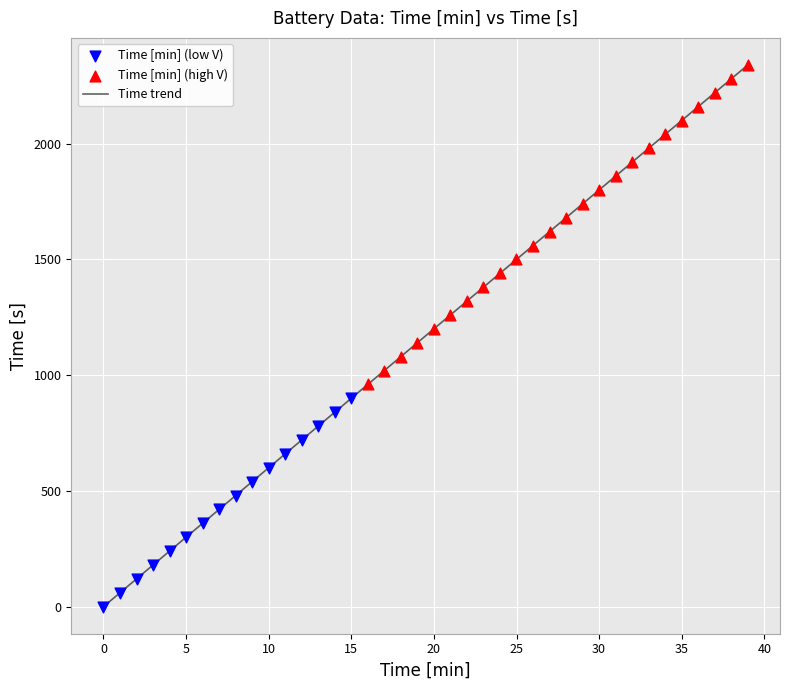

What is the greatest value displayed?

2340.0